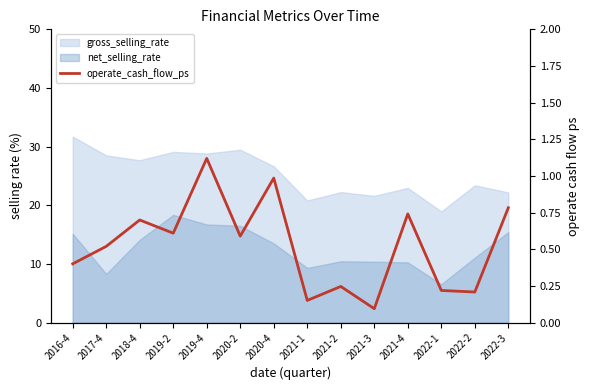

What is the difference between the values at 2022-3 and 2019-4?

0.3